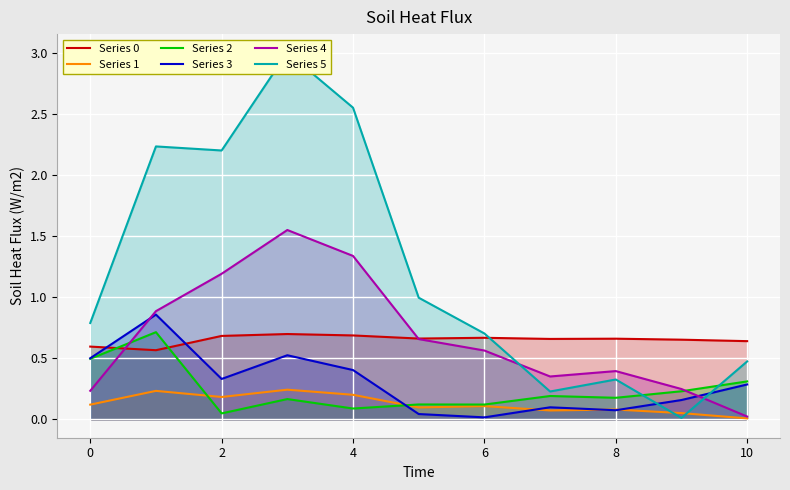

How many lines are shown in the chart?

6